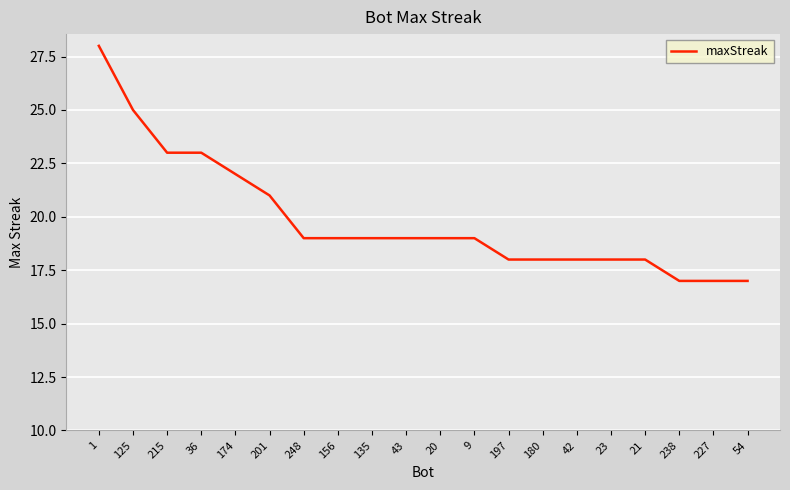

What position from the right is 227?

2